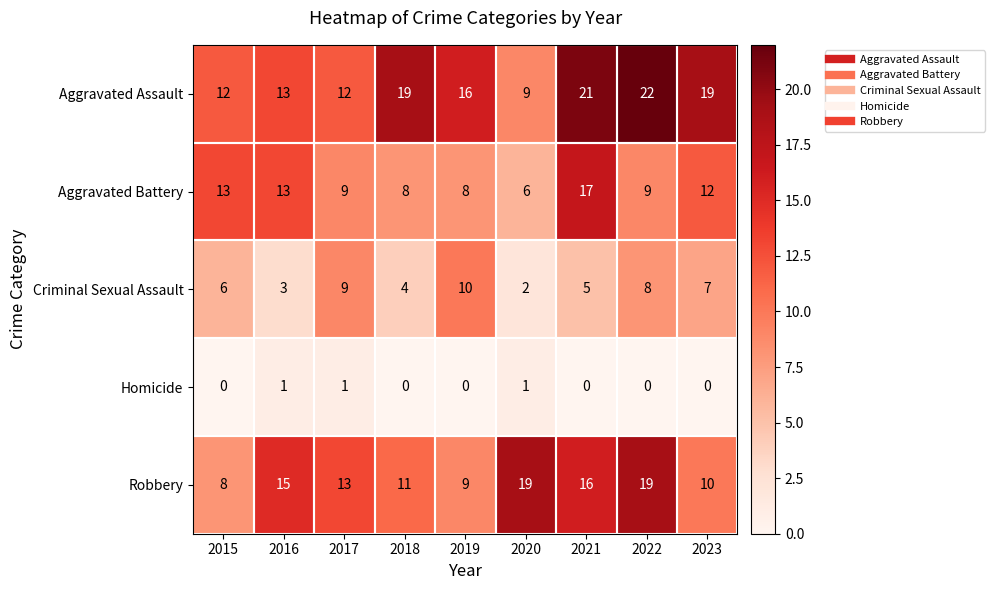

Is it true that Aggravated Assault equals 19 at 2018?

True